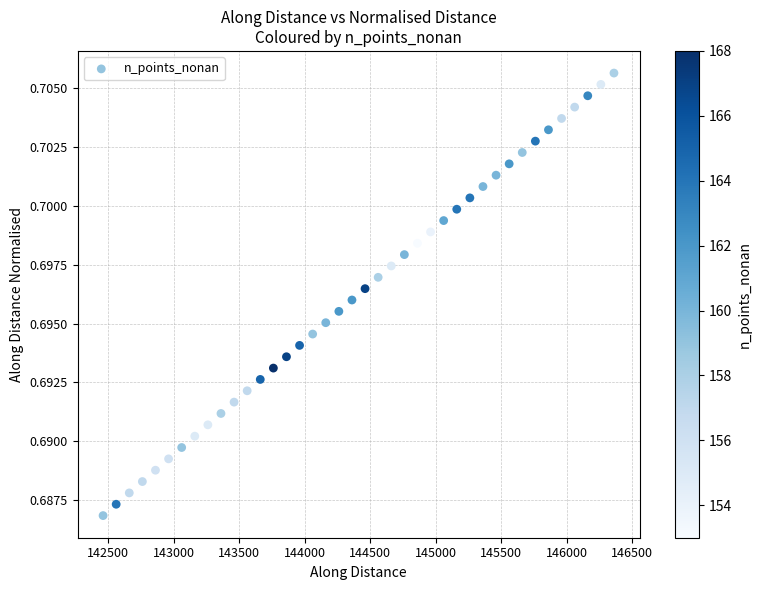

What is the range of X values (max minus min)?

3899.9